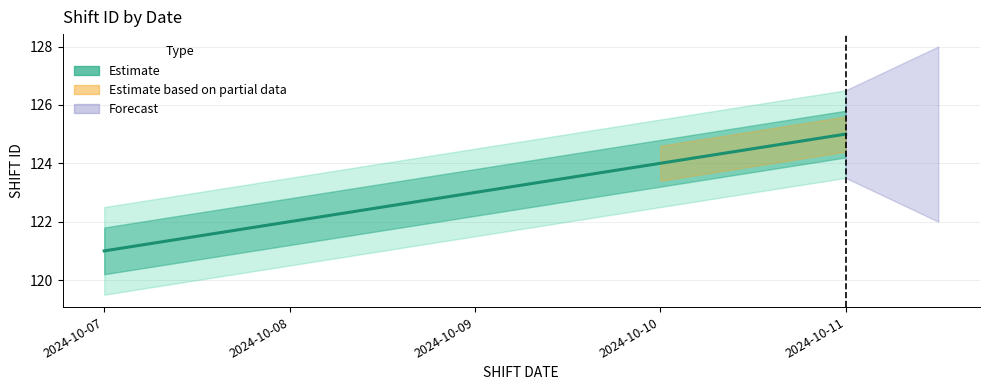

Approximately how many times larger is the value at 2024-10-10 compared to 2024-10-08?

1.0